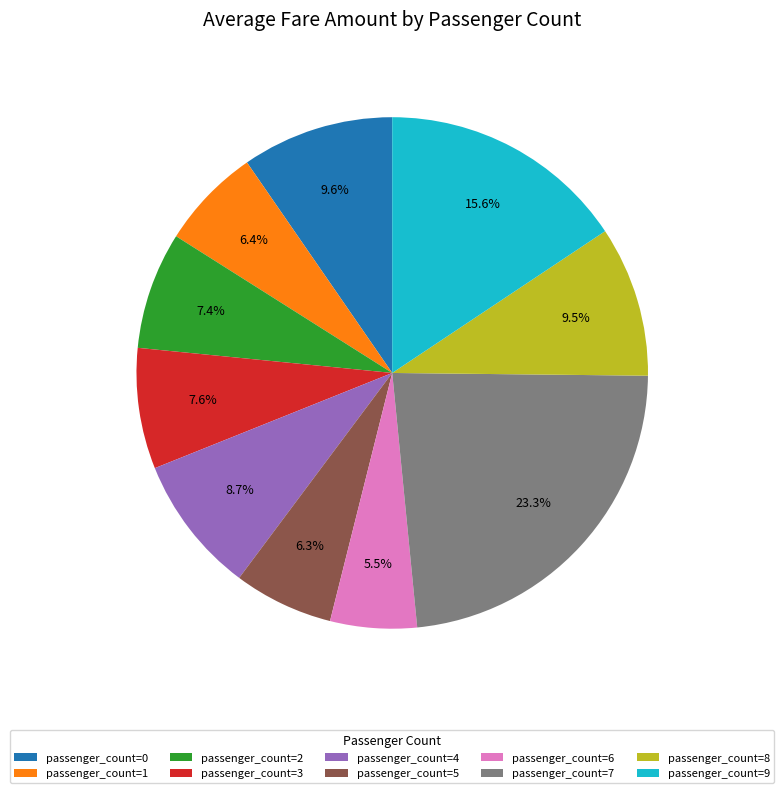

Does passenger_count=0 represent more than half of the total?

No